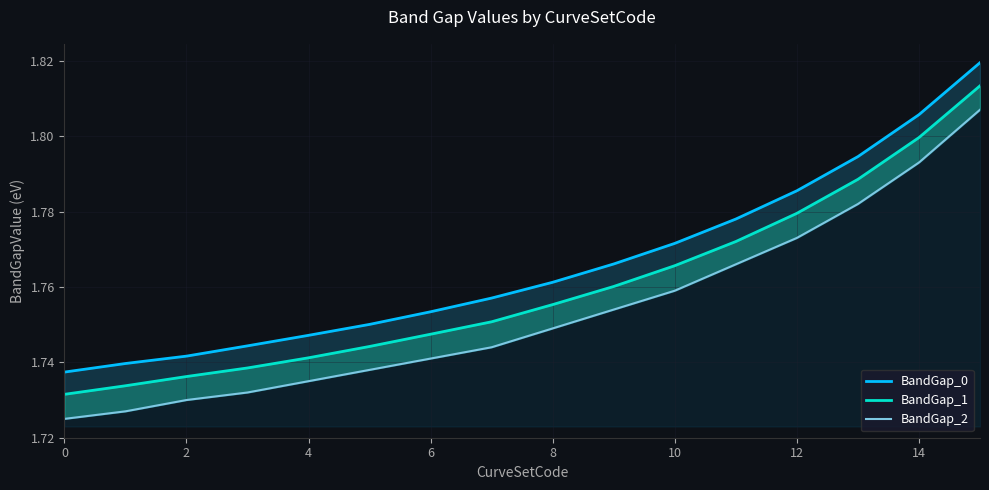

How many BandGap_0 values are between 1 and 2?

16